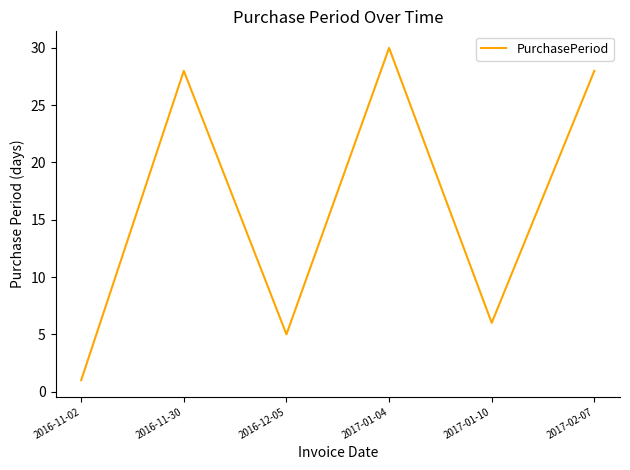

Reading left to right, what are all the values shown in this chart?

1	28	5	30	6	28